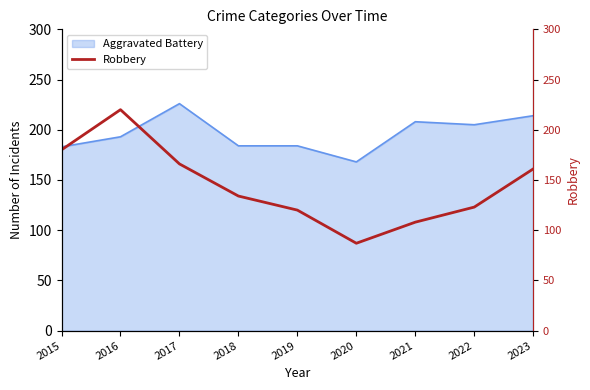

How many values are below 134?

4